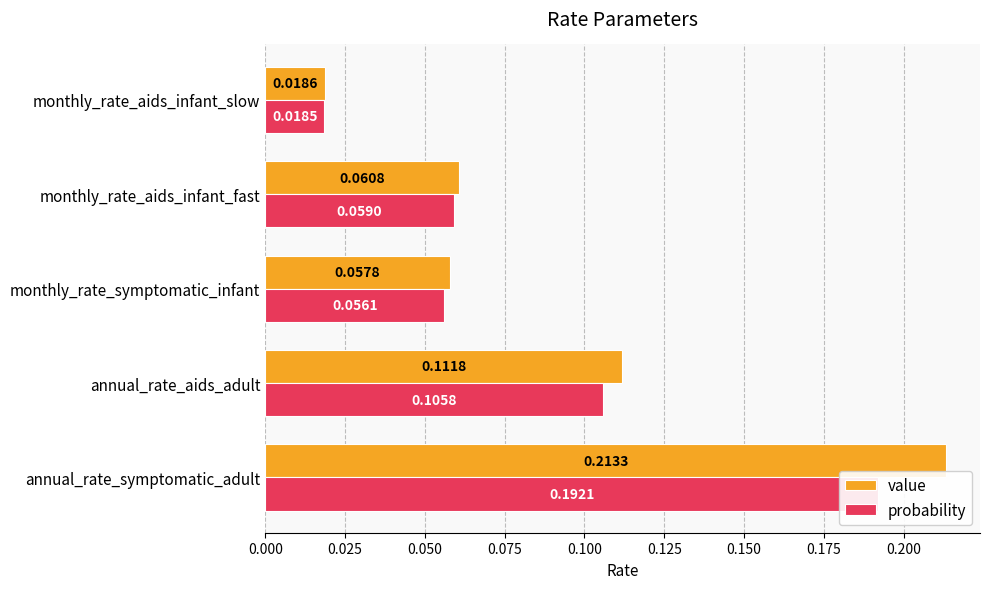

At how many categories does at least one series exceed 0?

5